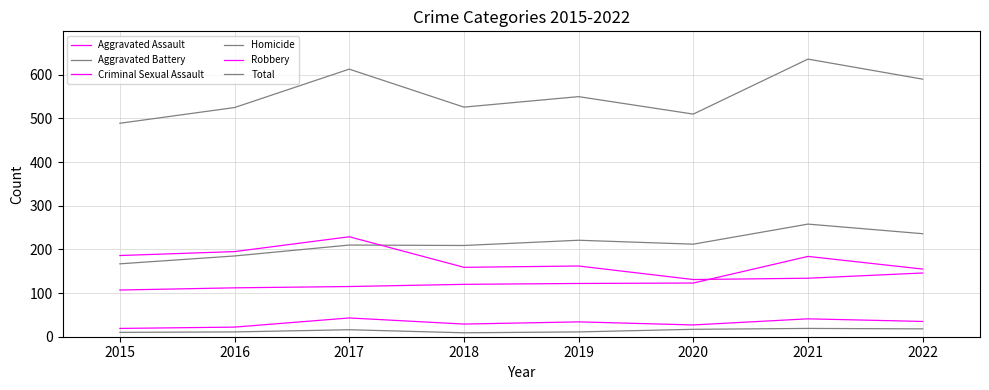

True or false: Homicide and Aggravated Battery intersect in this chart.

False